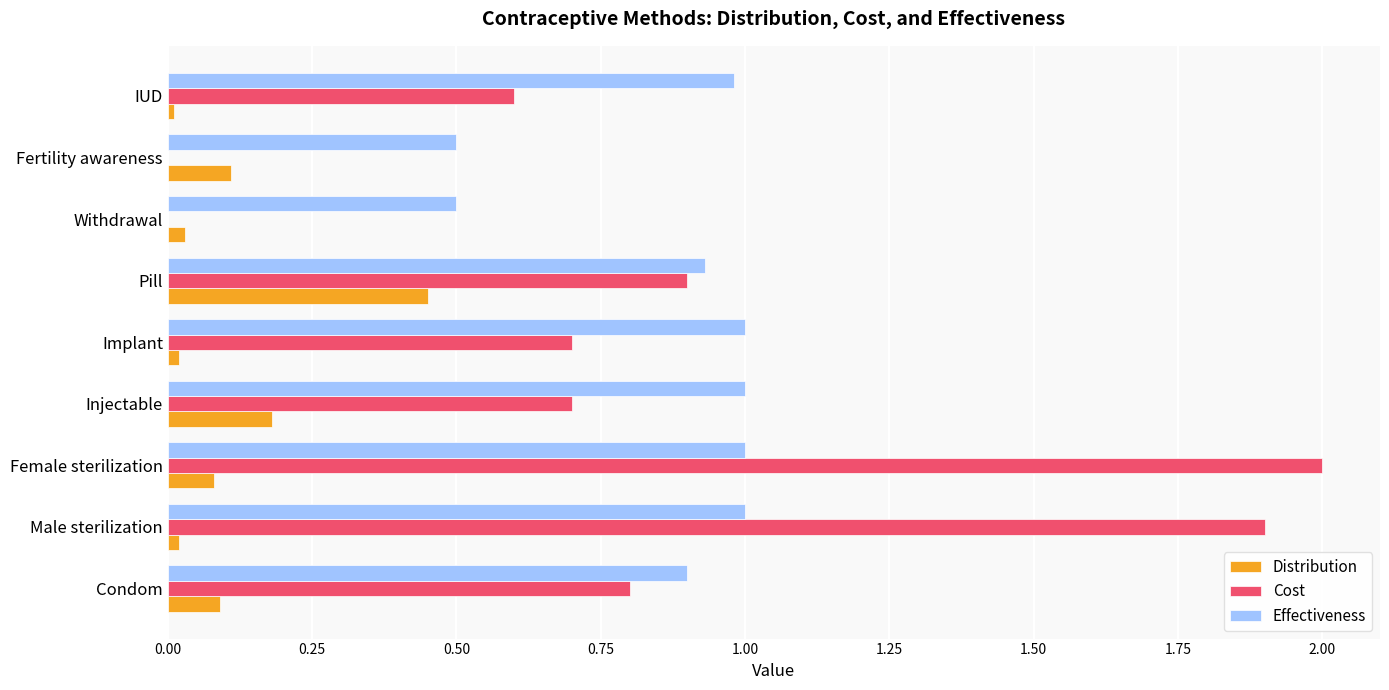

True or false: Cost has a value of 1.2 at Implant.

False